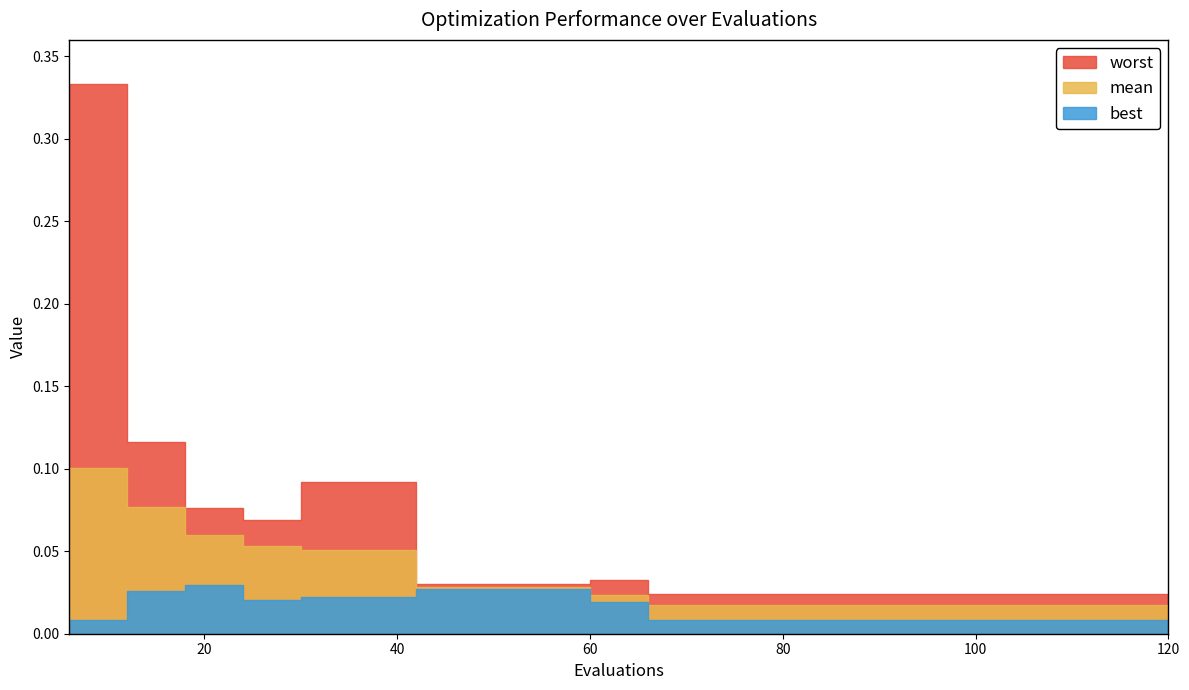

The value of mean at 120 is 0.0. True or false?

True